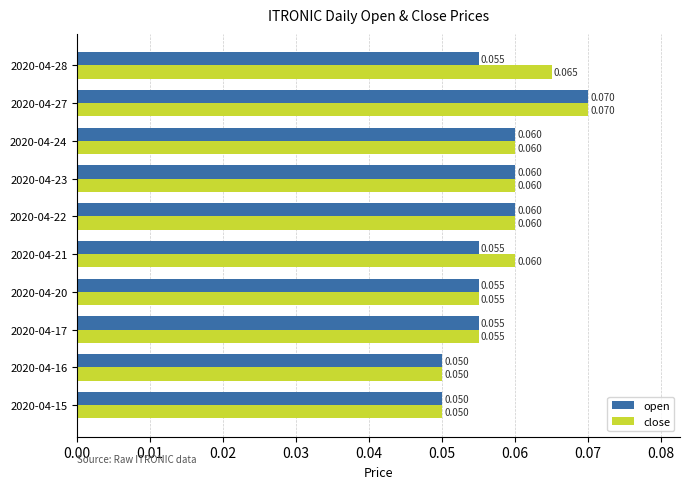

Rank the series by their average value, from highest to lowest.

close, open